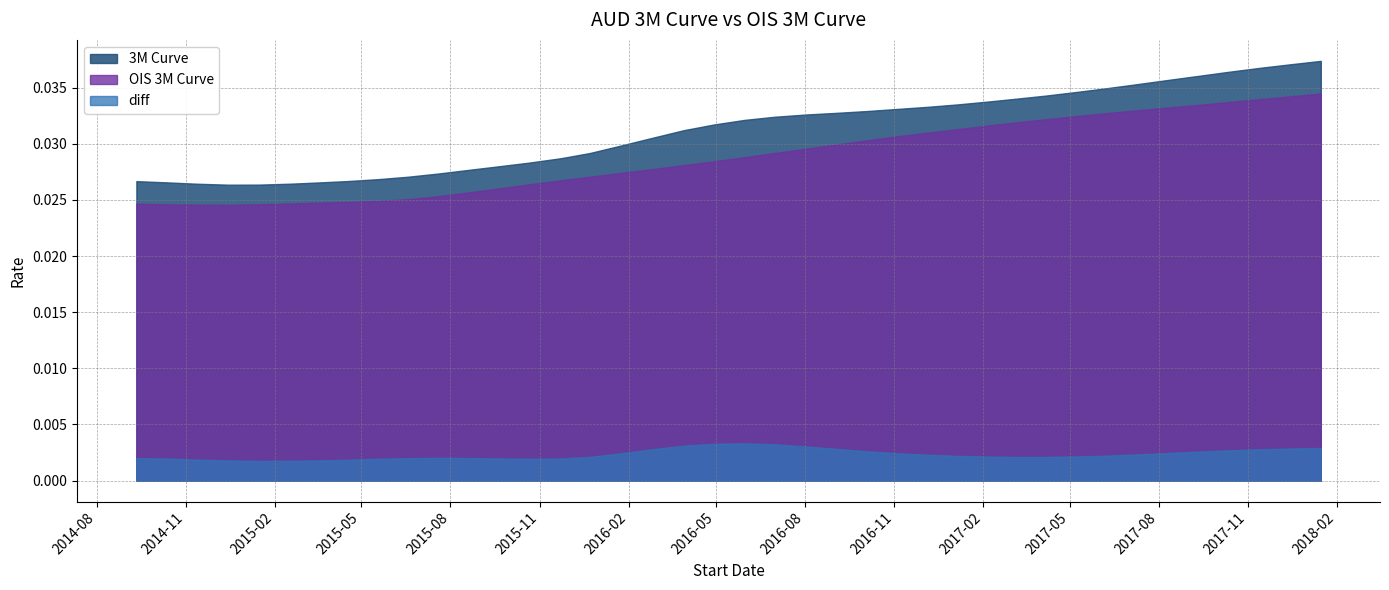

True or false: diff and 3M Curve cross at least once.

False